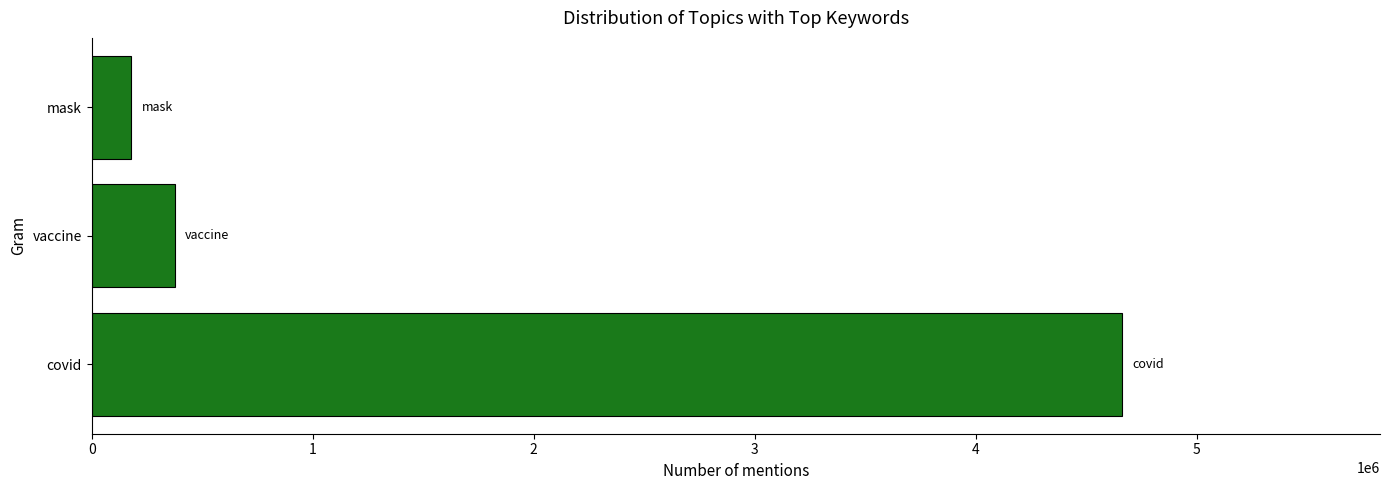

What is the difference between the maximum and minimum values?

4484053